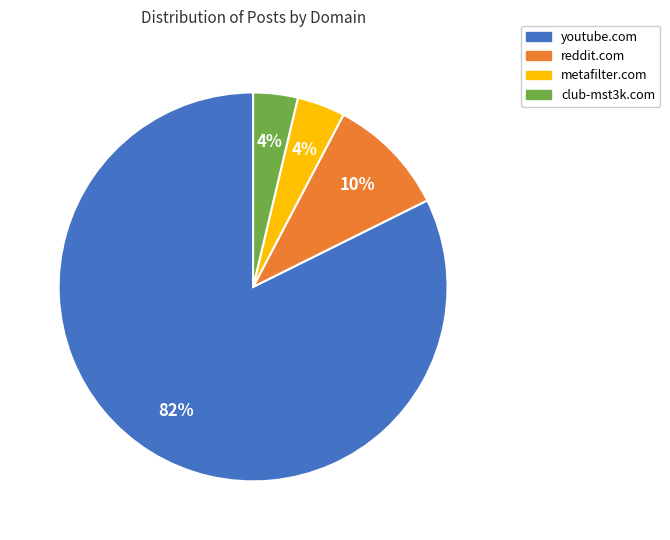

Which category accounts for the majority?

youtube.com